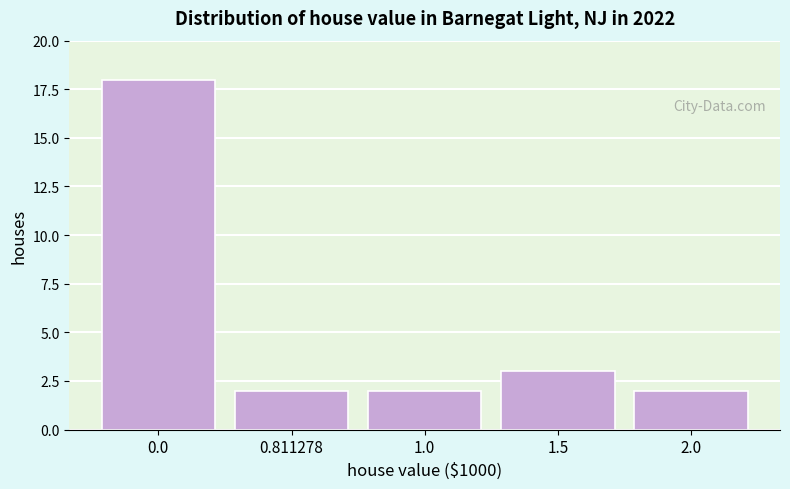

Reading left to right, extract all data points from this chart.

0.0=18	0.811278=2	1.0=2	1.5=3	2.0=2